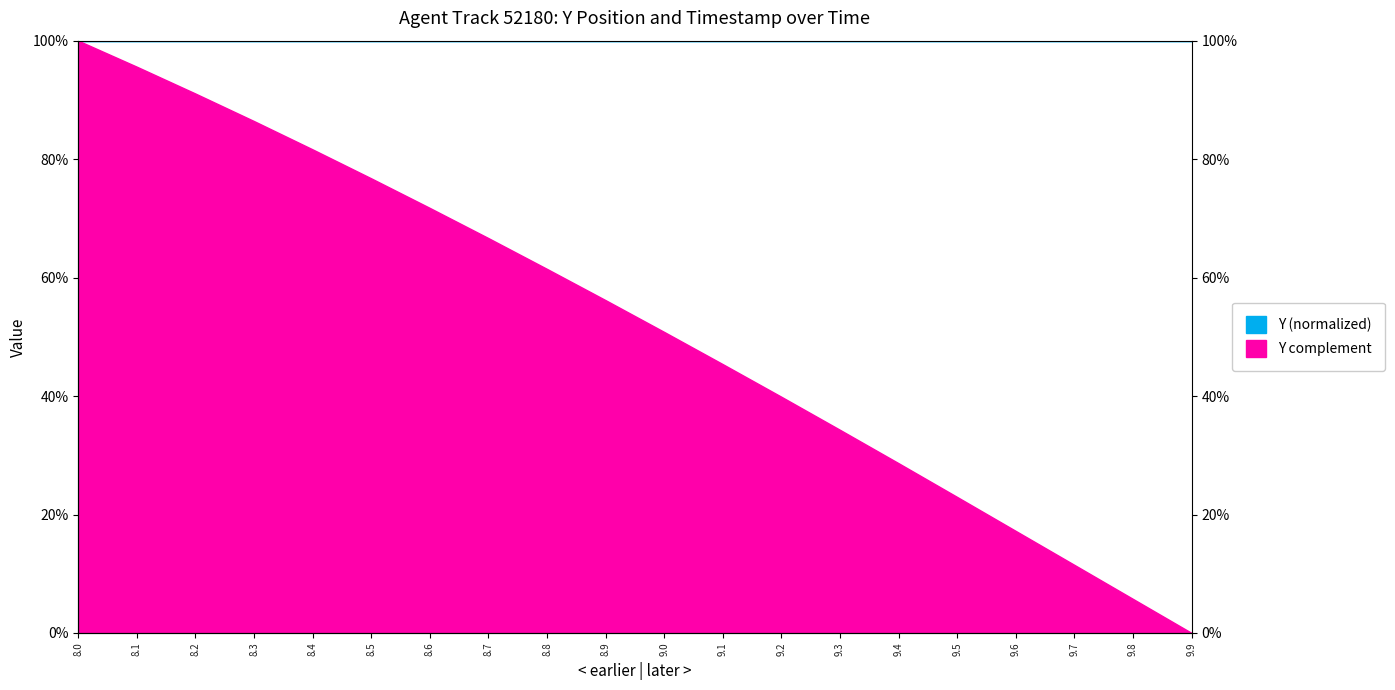

Does the chart display data point markers on the line(s)?

No